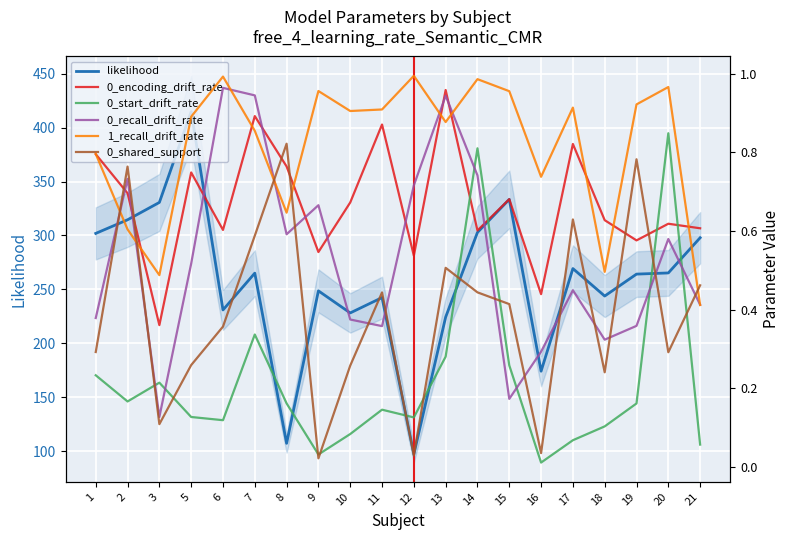

Rank the series at 3 from lowest to highest value.

0_shared_support, 0_recall_drift_rate, 0_start_drift_rate, 0_encoding_drift_rate, 1_recall_drift_rate, likelihood